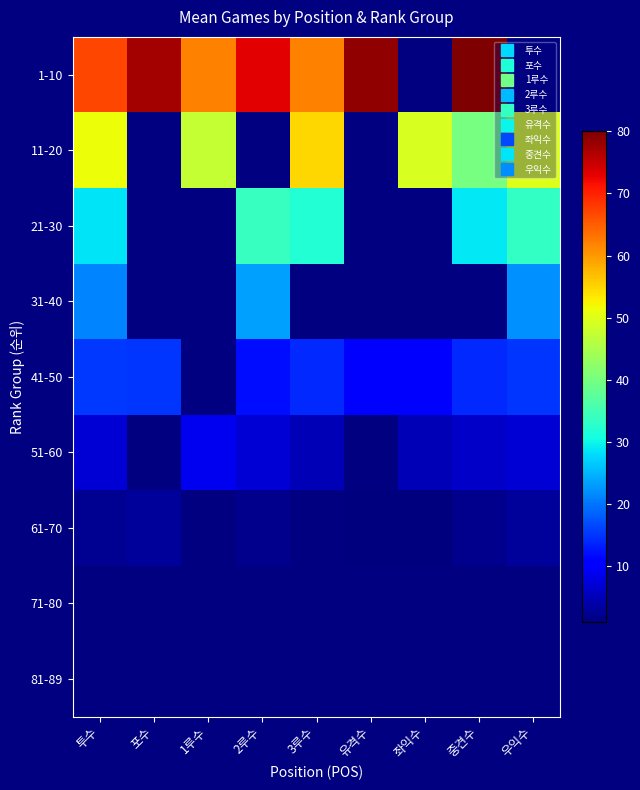

At which label does 11-20 reach its minimum?

중견수